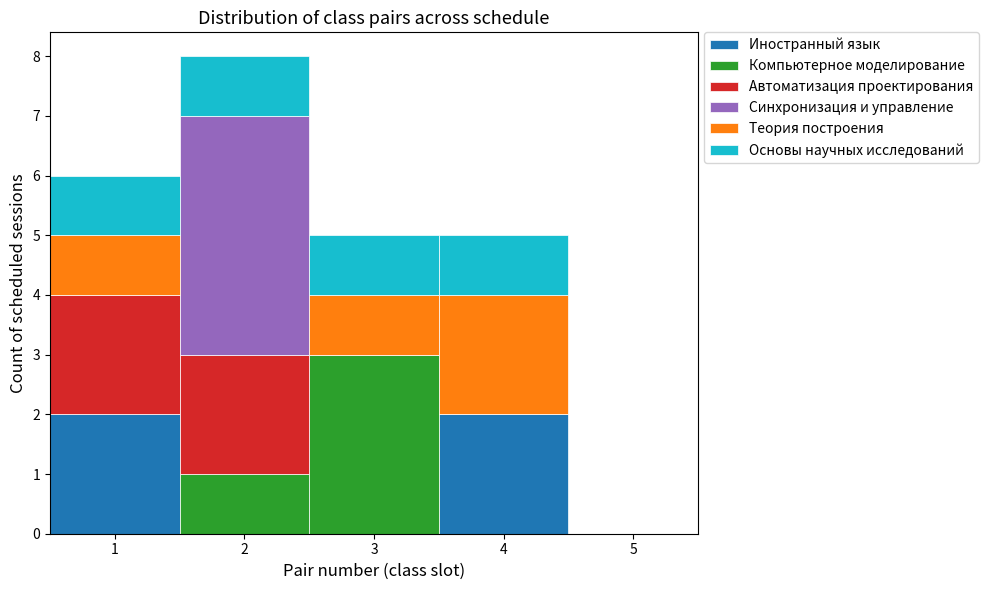

Reading left to right, list every stacked bar in this chart as the range it spans on the x-axis followed by its total height. The values are not printed on the chart, so give them approximately, as read against the axis.

0.5 to 1.5: 6
1.5 to 2.5: 8
2.5 to 3.5: 5
3.5 to 4.5: 5
4.5 to 5.5: 0